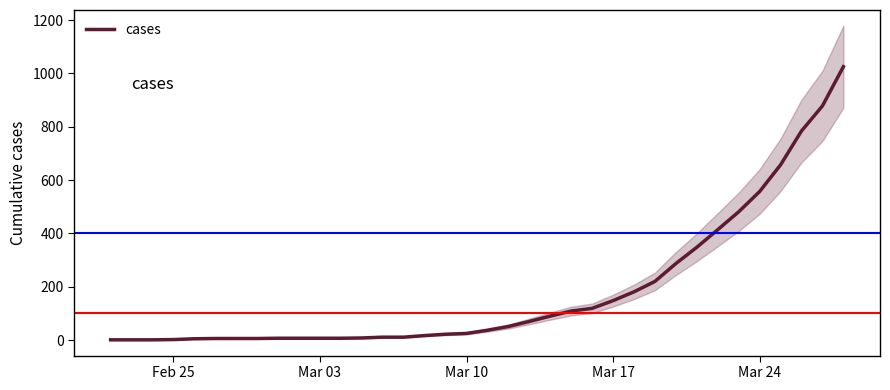

What is the sum of all values?

6606